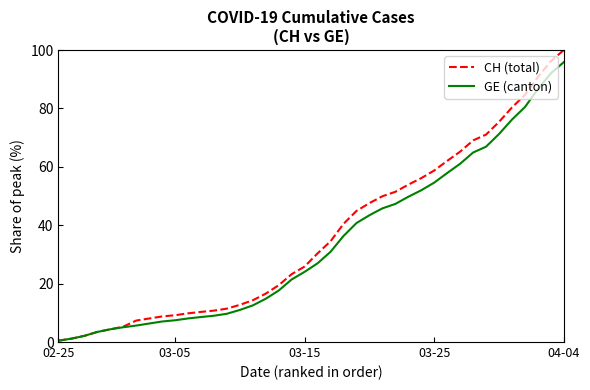

Which series has the largest range (max minus min)?

CH (total)